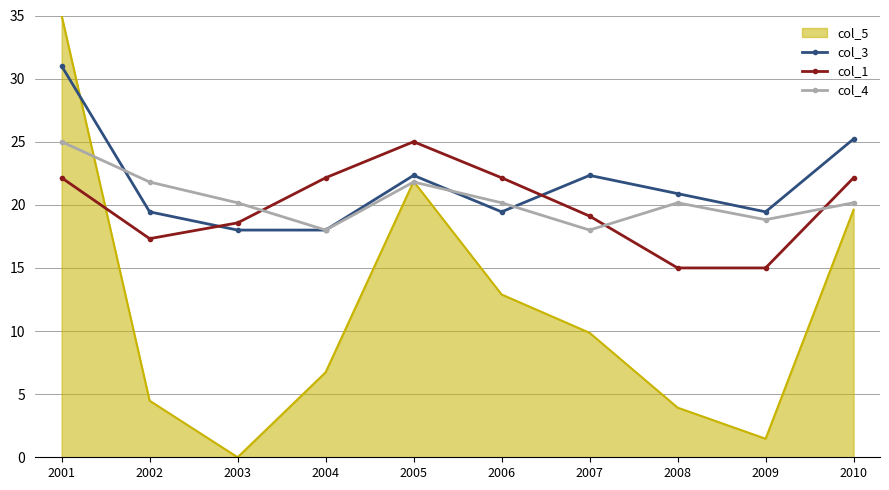

What is the total value across all series at 2006?

74.6